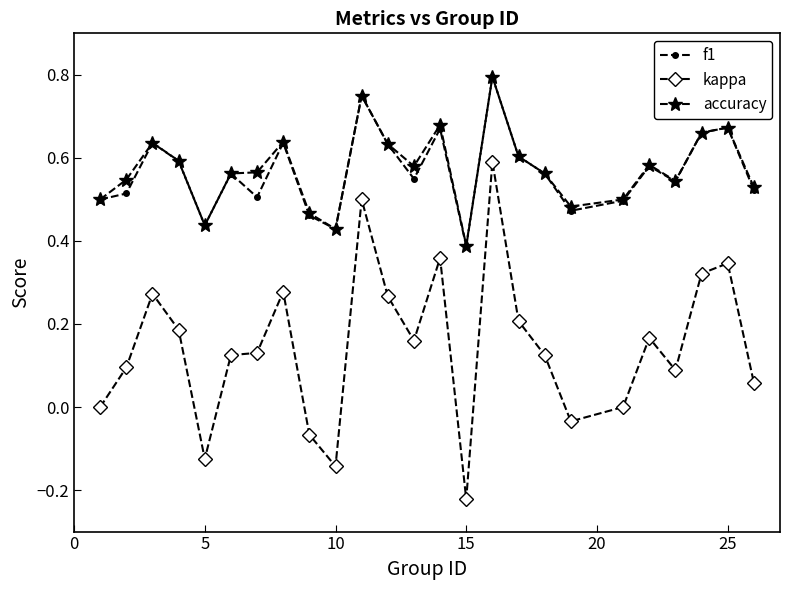

True or false: kappa and accuracy intersect in this chart.

False